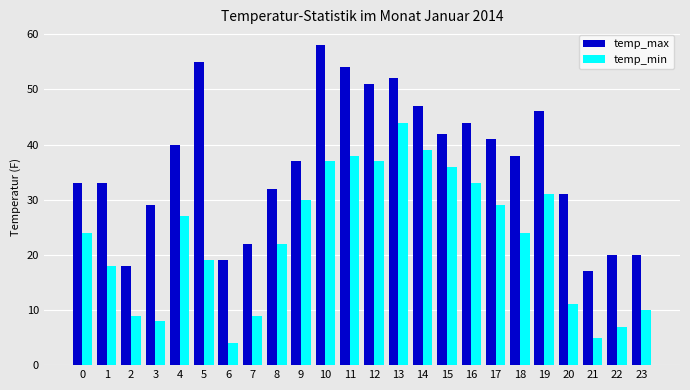

How many values in the temp_max series are below 38?

12